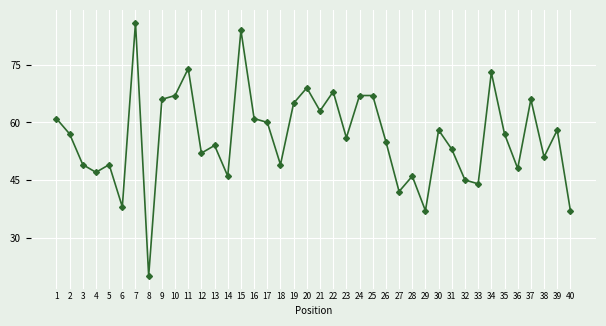

Count the number of categories in the chart.

40